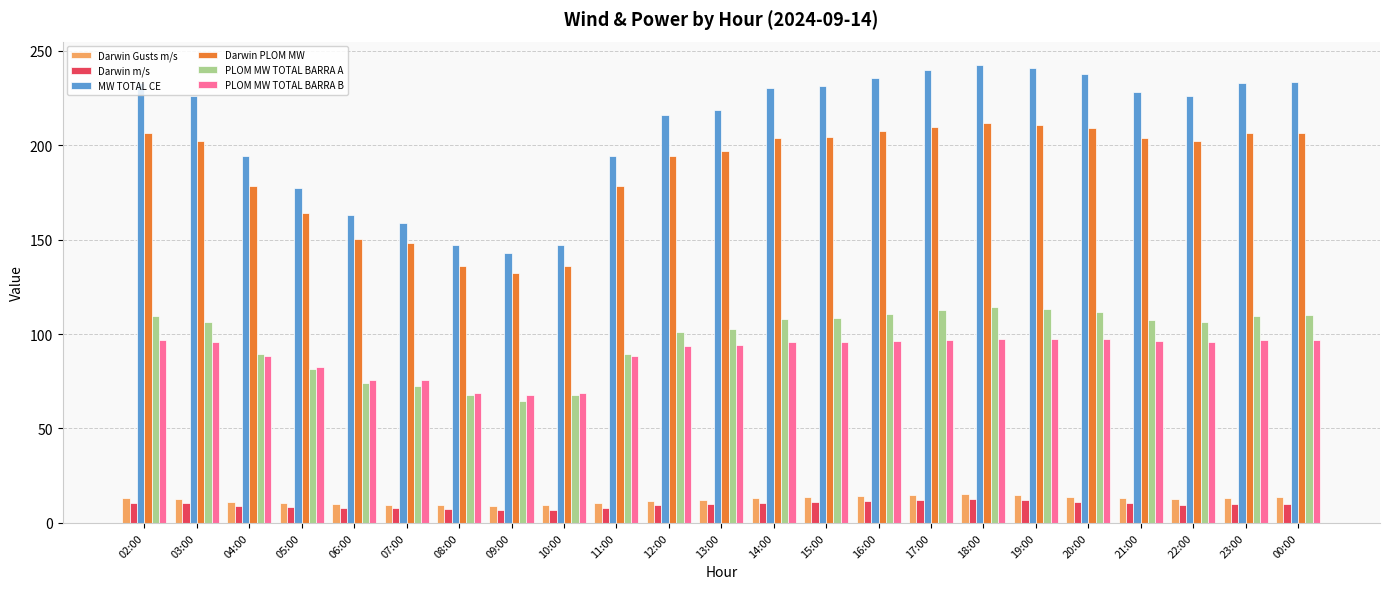

Which series has the largest range (max minus min)?

MW TOTAL CE